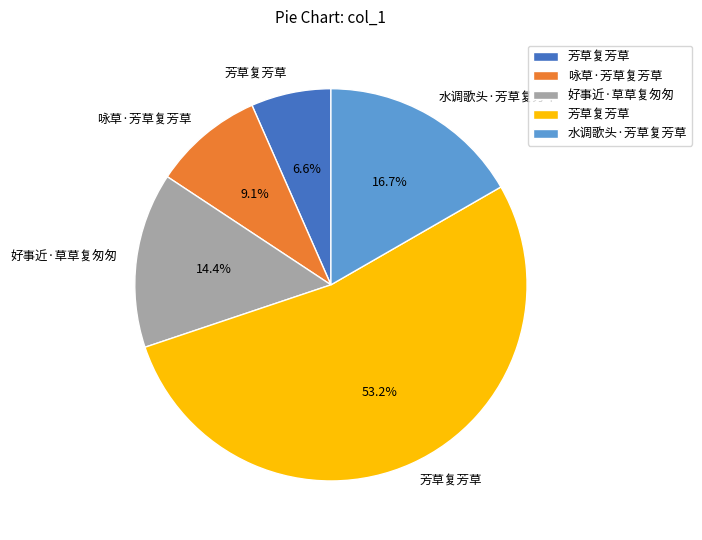

Is there any slice that represents more than half of the pie?

Yes